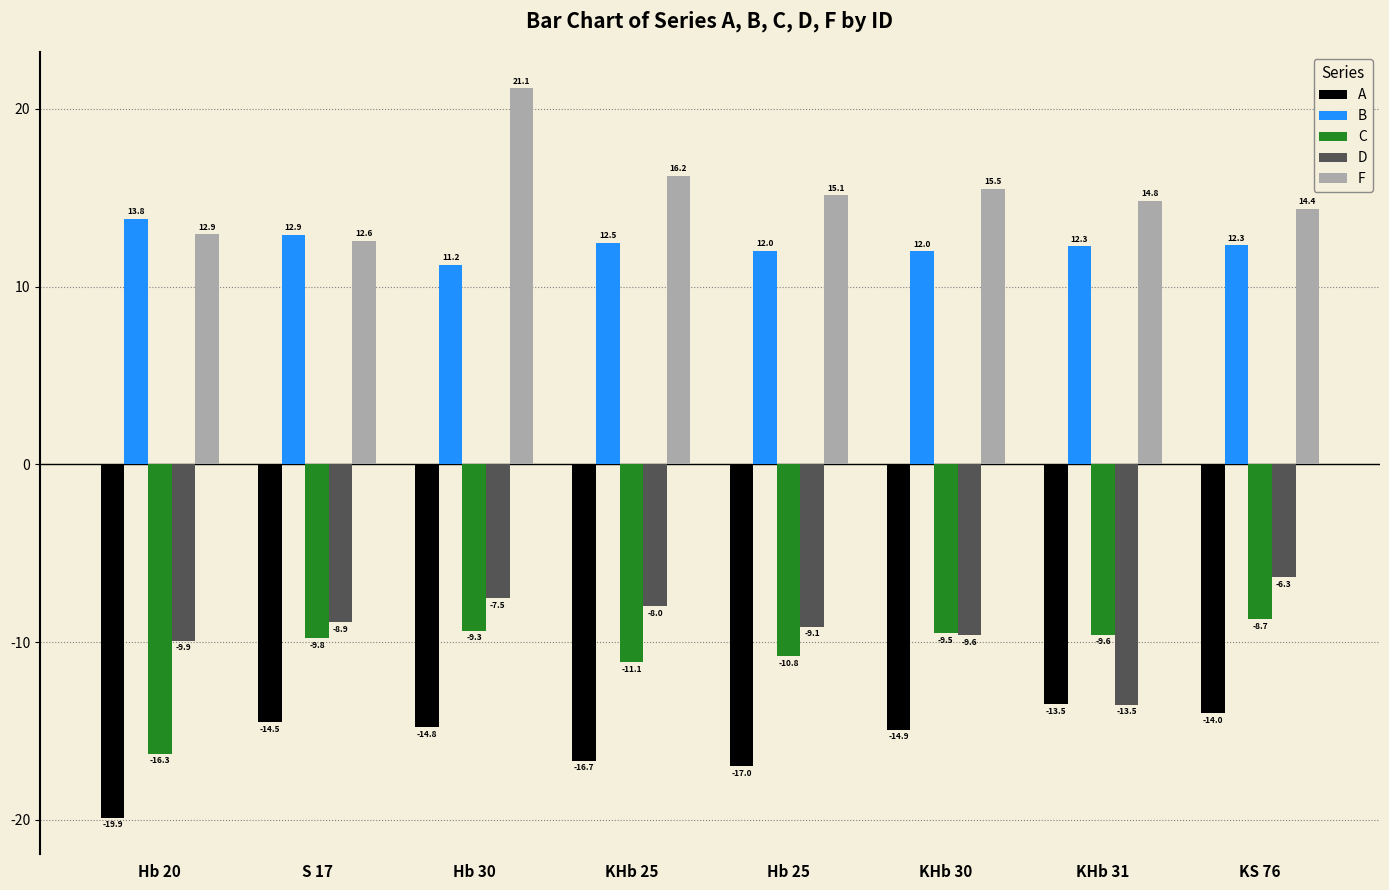

Which series has the widest spread of values?

F